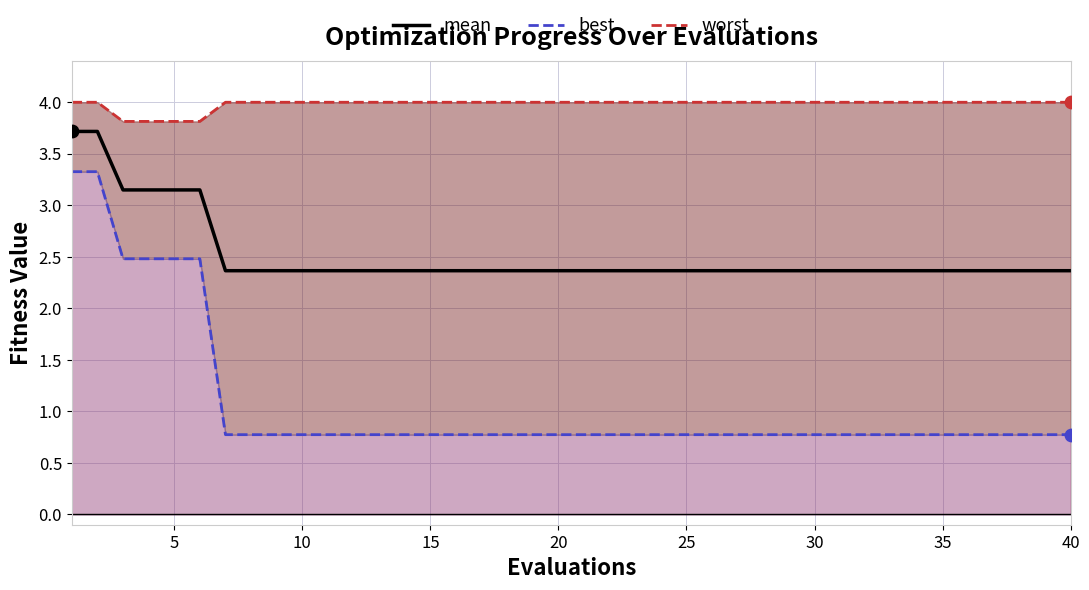

What is the highest value of the mean series?

3.7